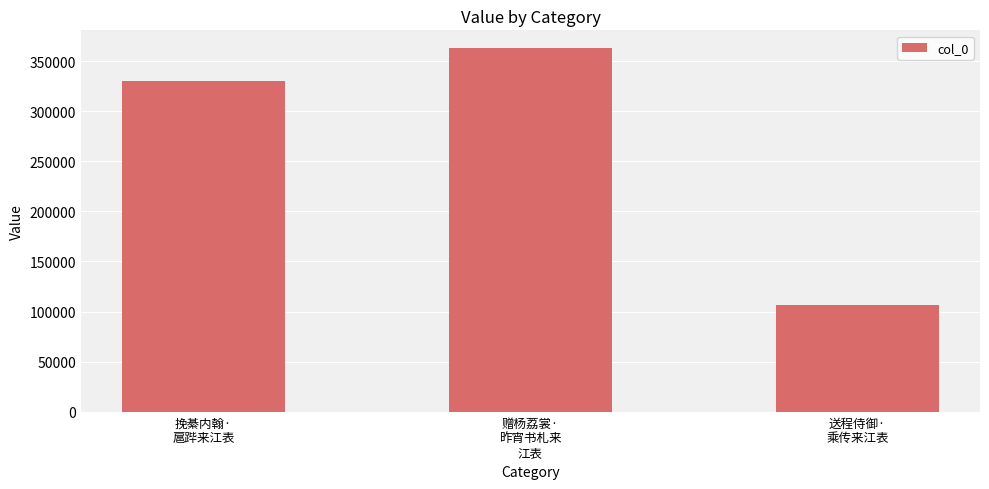

What is the value of the 3rd bar from the left?

106177